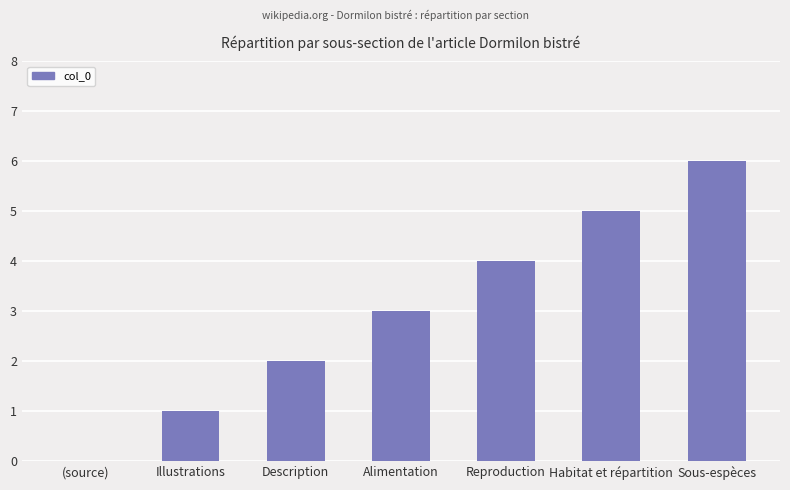

Reading left to right, transcribe all the data shown in this chart.

(source)=0	Illustrations=1	Description=2	Alimentation=3	Reproduction=4	Habitat et répartition=5	Sous-espèces=6